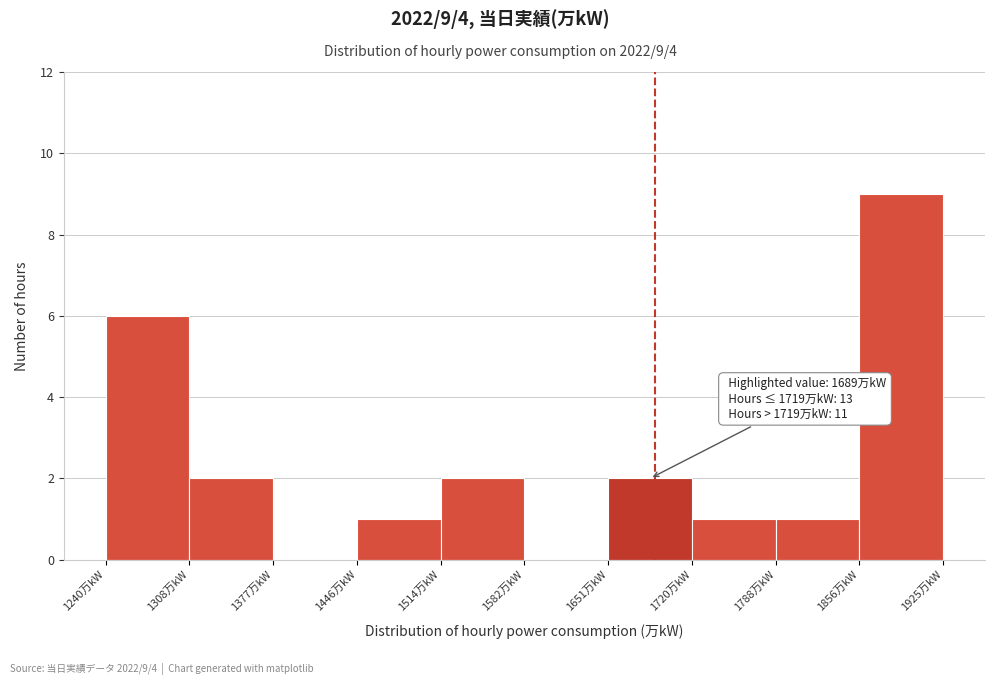

Which range on the x-axis has the tallest bar?

1860 to 1930